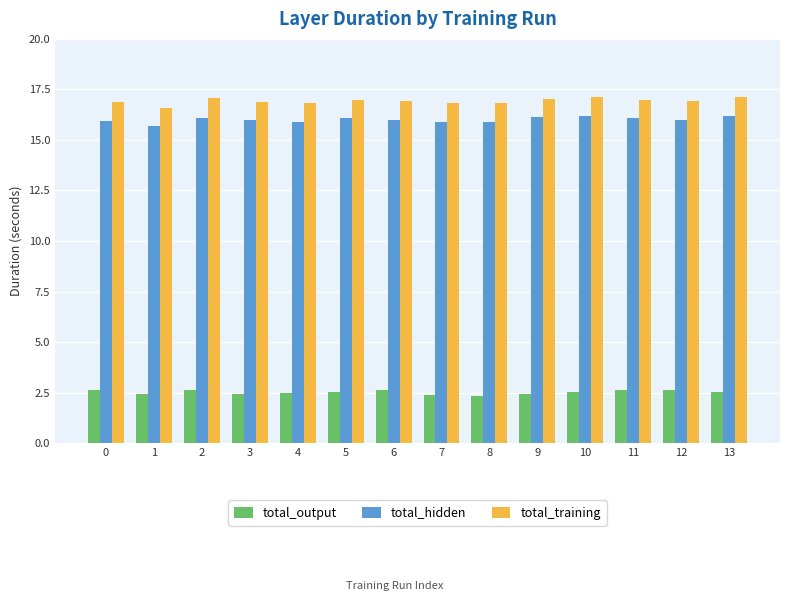

Does the chart contain stacked bars?

No